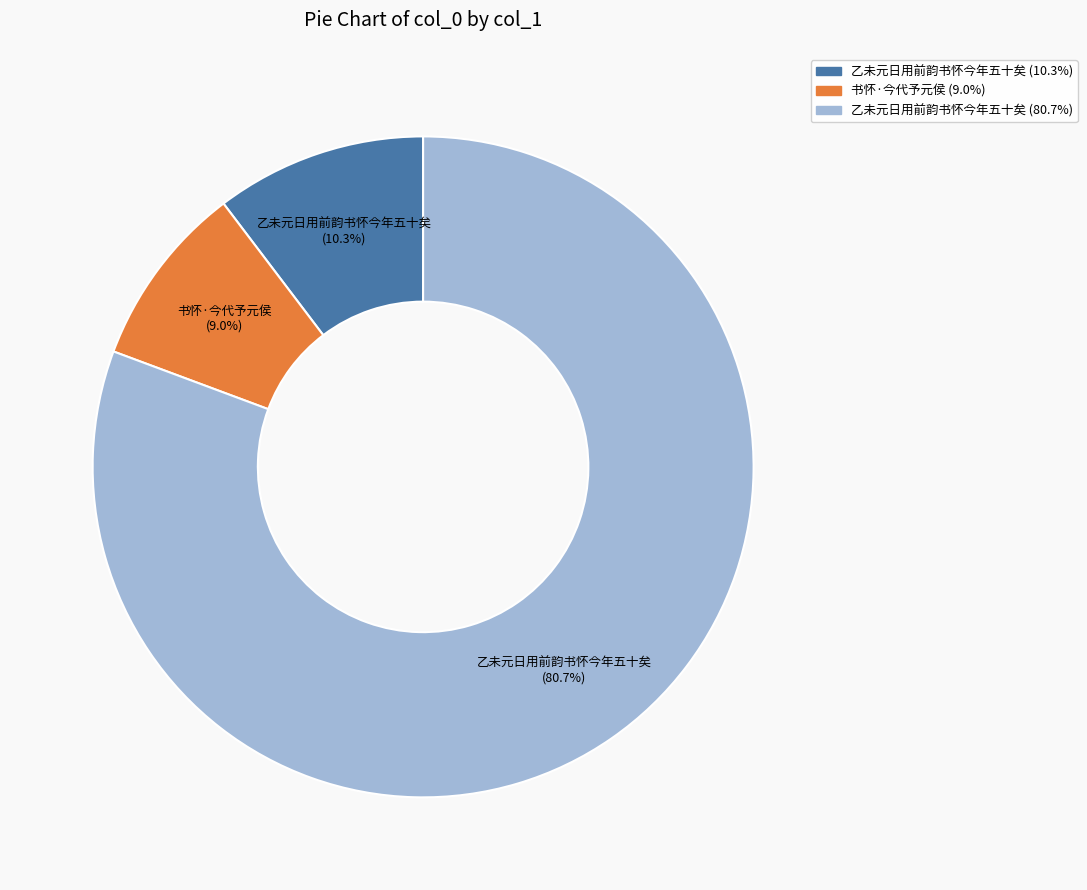

Is there any slice that represents more than half of the pie?

Yes